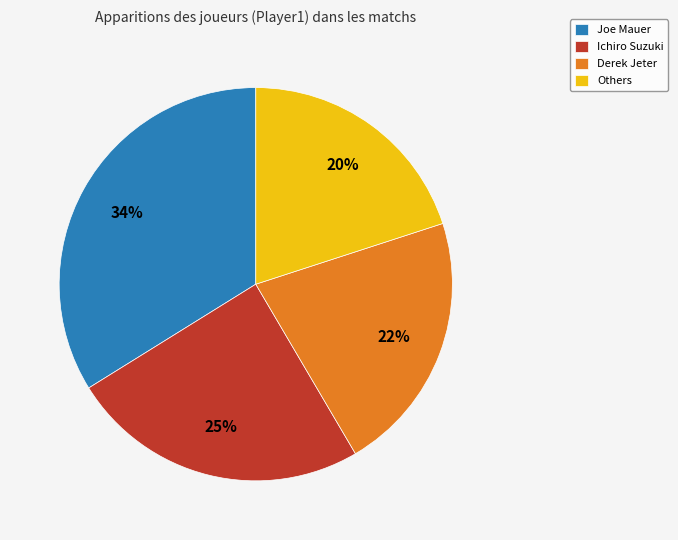

Do Ichiro Suzuki and Derek Jeter together represent more than half of the pie?

No